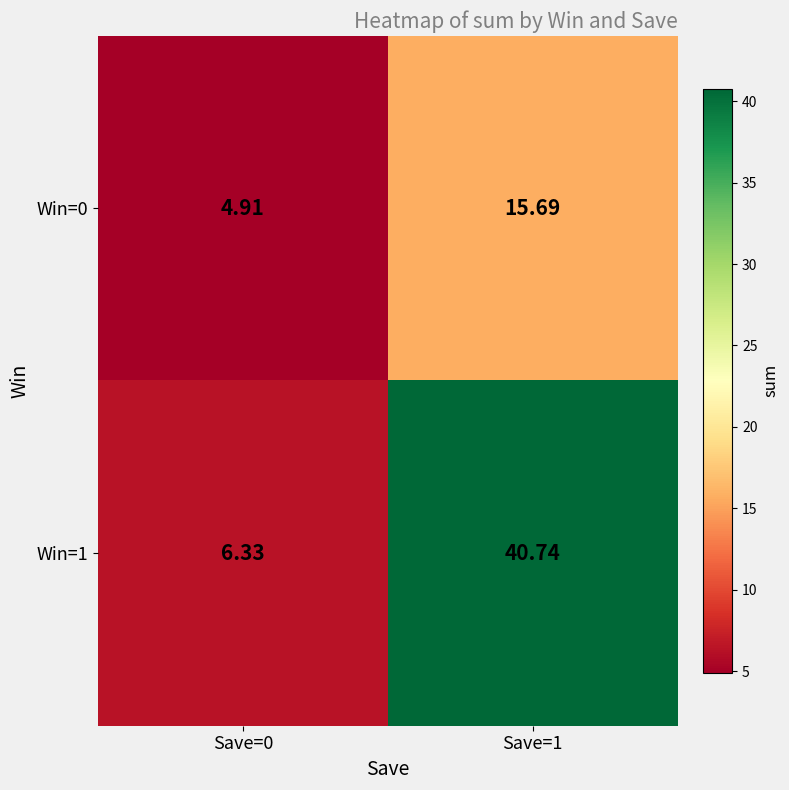

Is the value of Win=0 at Save=1 greater than the value of Win=1 at Save=0?

Yes